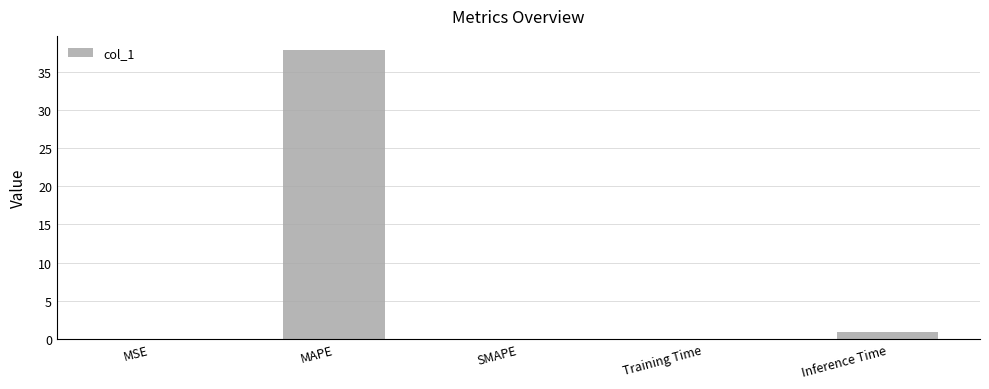

True or false: the data shows 21.2 at MAPE.

False